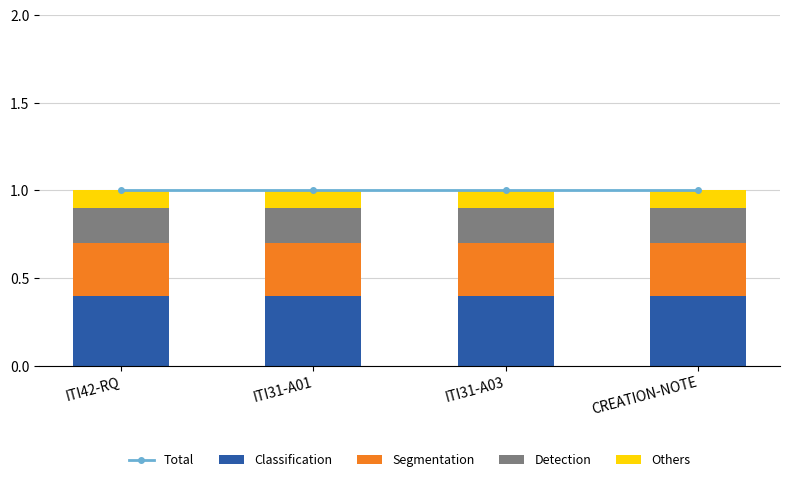

What position from the right is CREATION-NOTE?

1